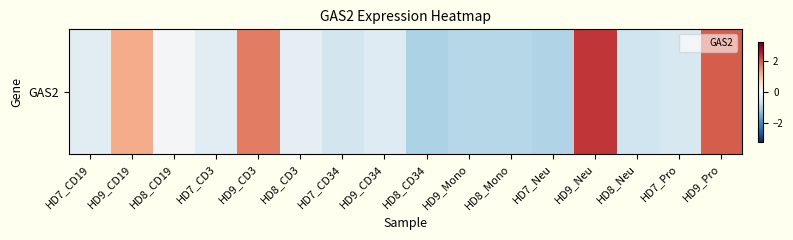

At which label is the value closest to 0?

HD8_CD19